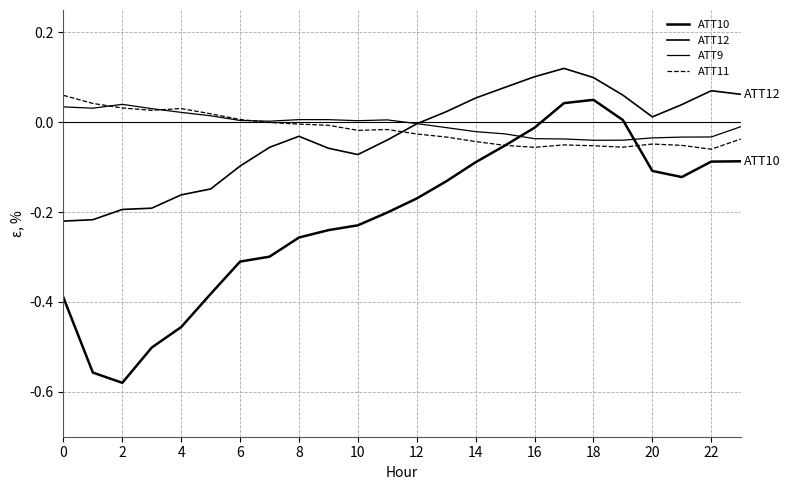

At which label is ATT9 closest to 0?

12